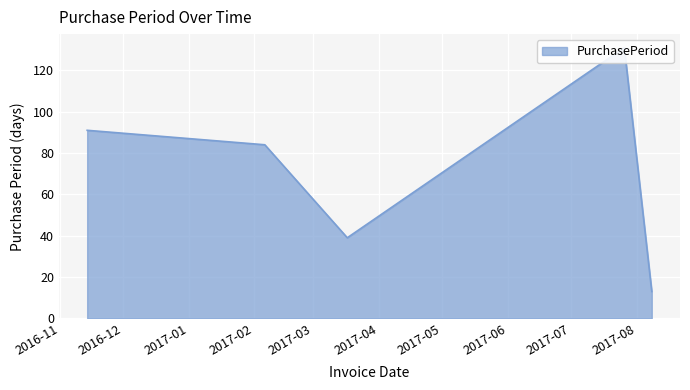

How many data points does each series have?

5